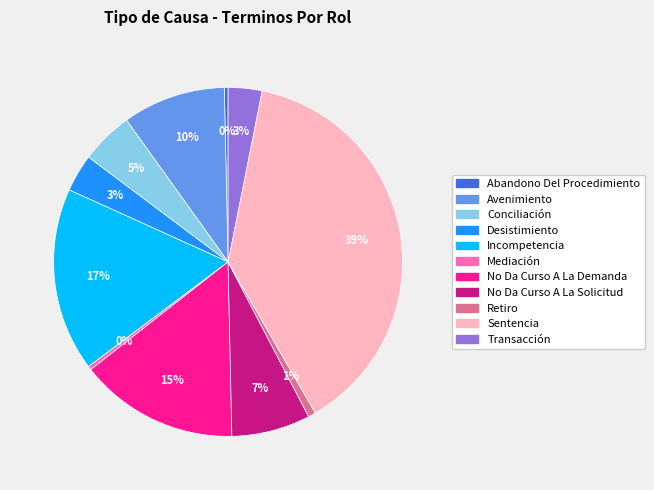

To the nearest percent, what is the average slice percentage?

9%